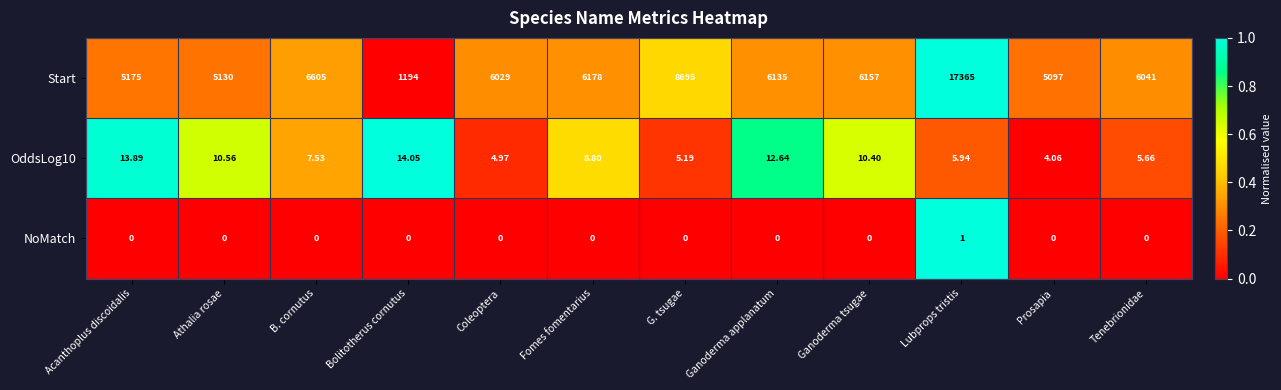

At which label does Start first exceed 6135?

B. cornutus